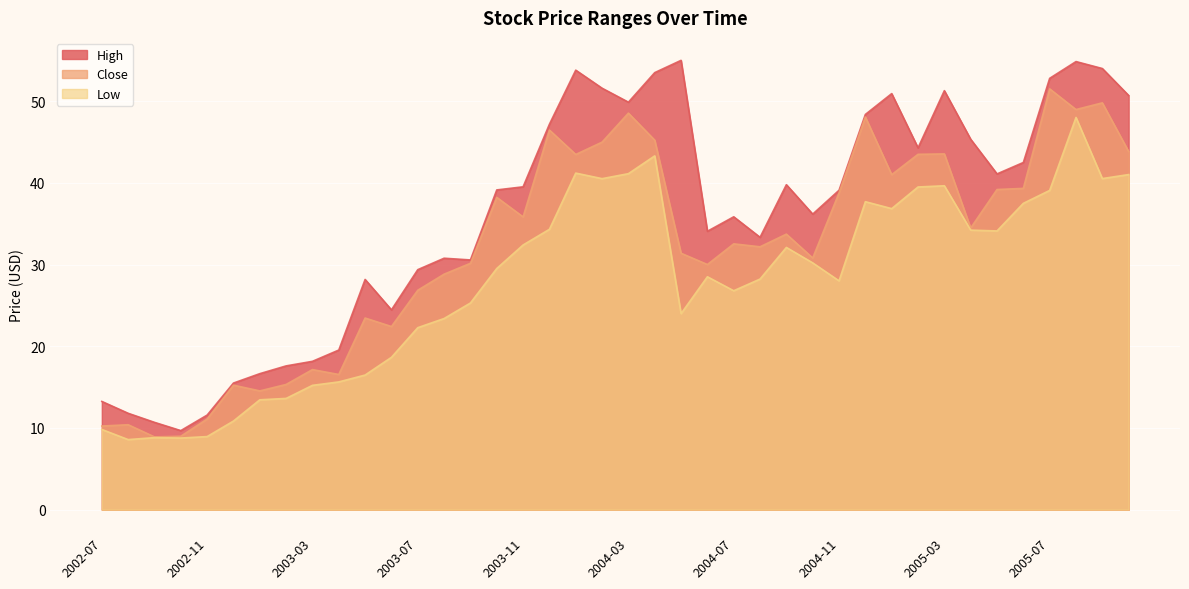

What is the difference between the High values at 2003-12 and 2004-03?

2.7